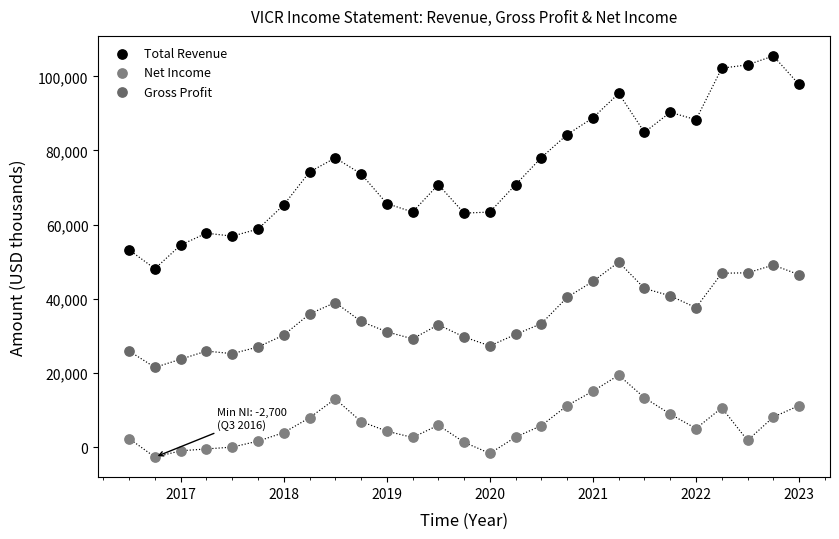

What are all the series names shown in the legend?

Total Revenue, Net Income, Gross Profit